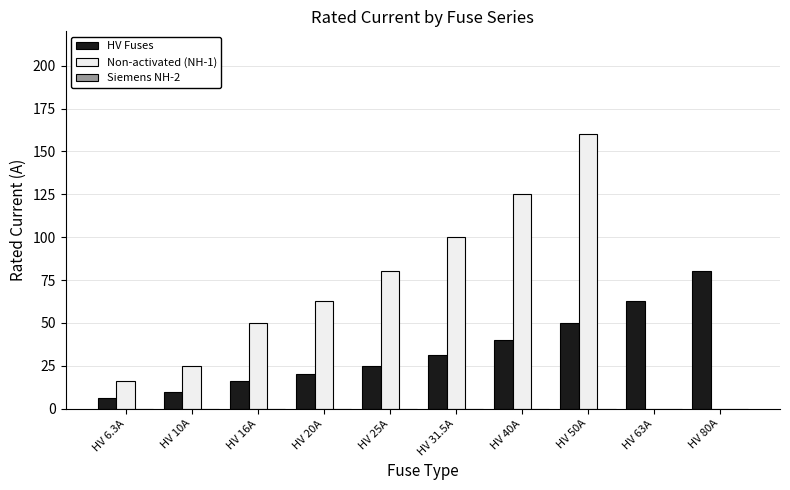

What is the maximum value shown in the chart?

160.0